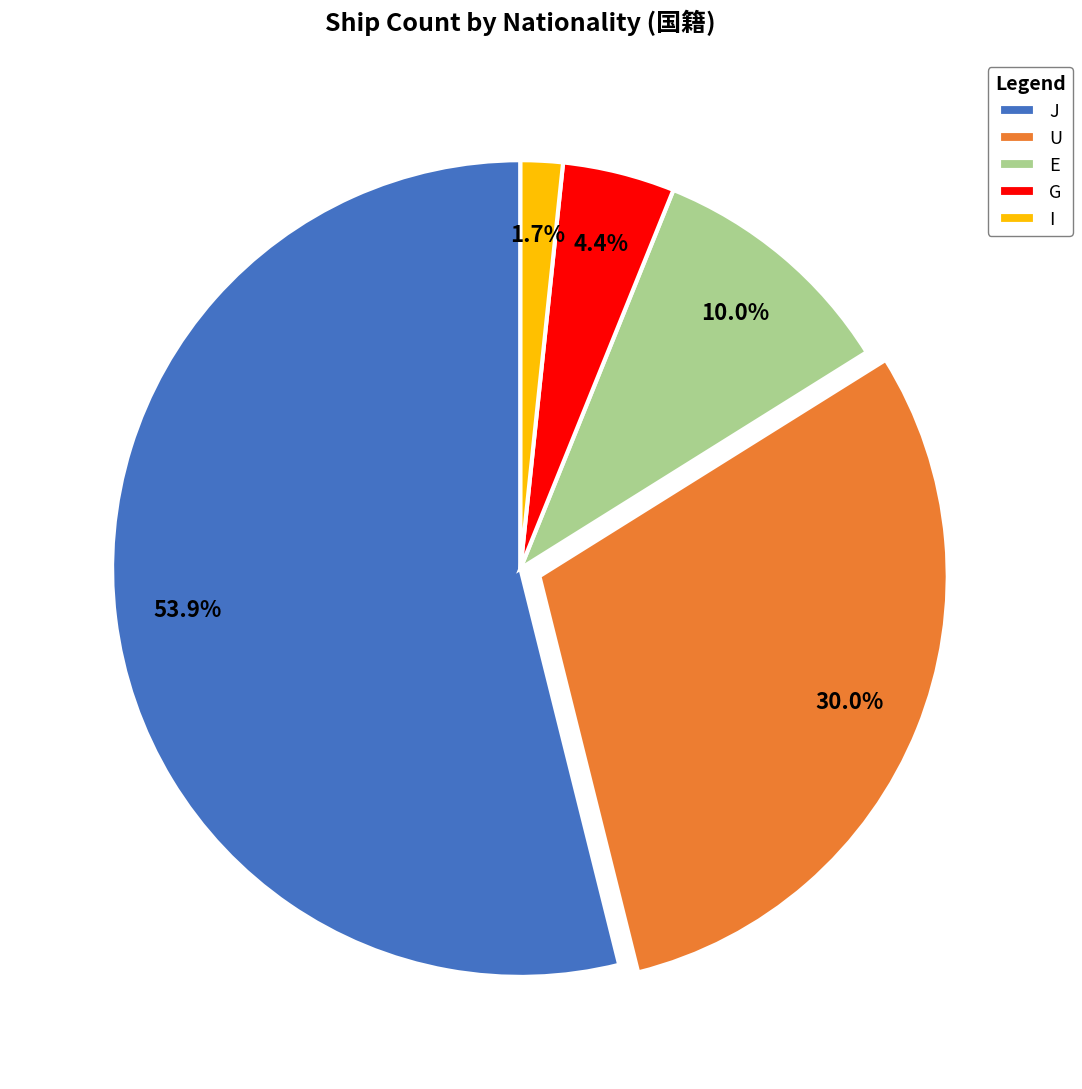

Is the sum of J and G greater than half?

Yes